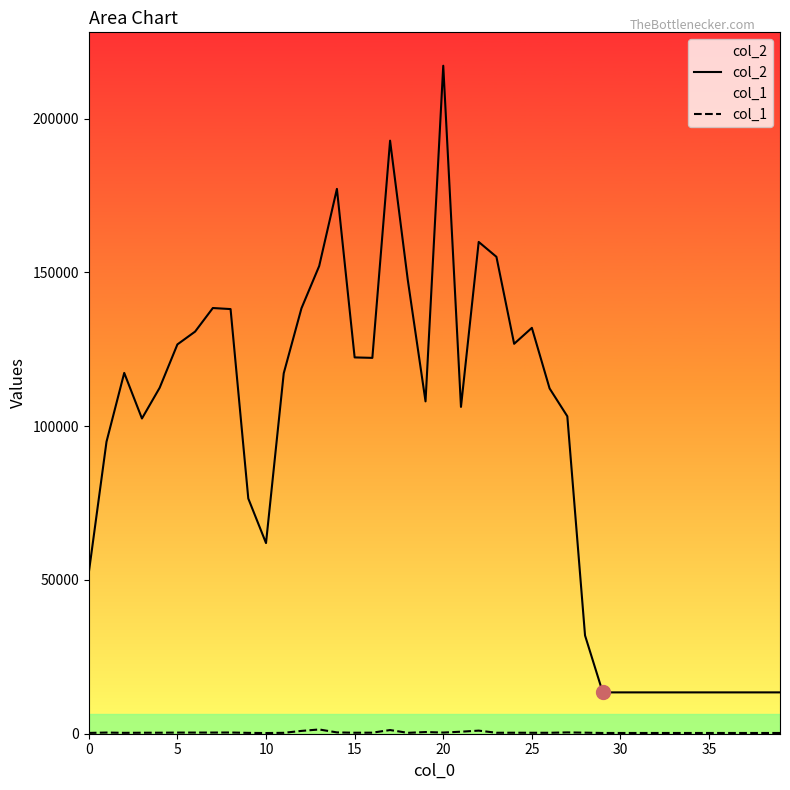

Which series has the largest total across all categories?

col_2